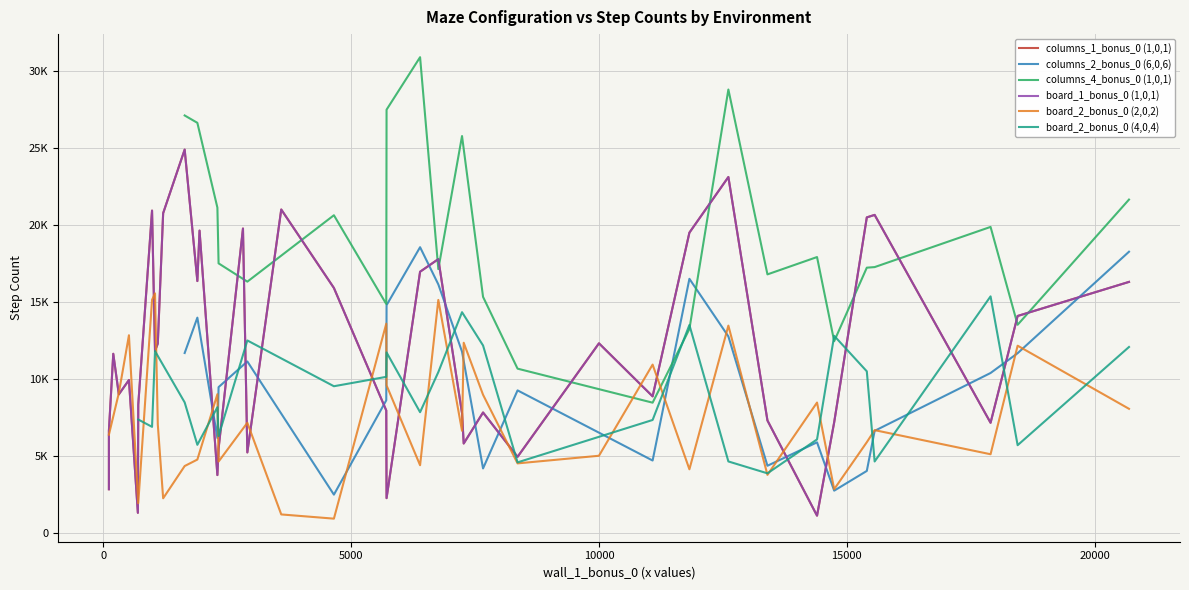

Which series has the largest total across all categories?

columns_4_bonus_0 (1,0,1)